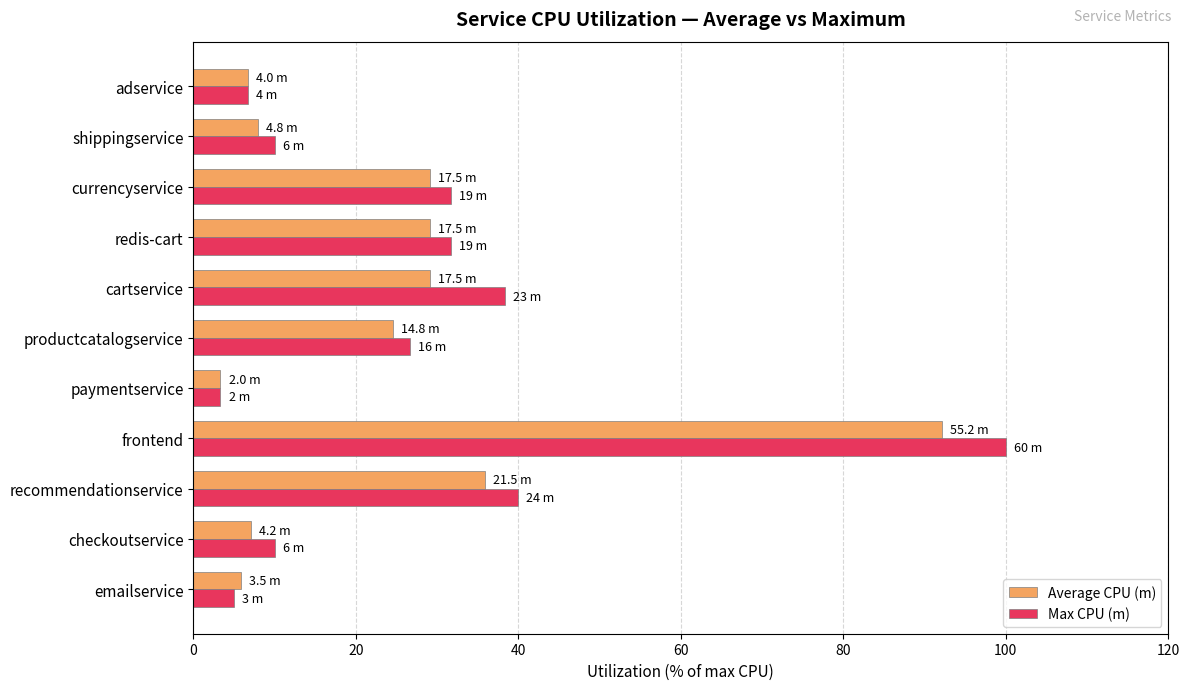

Which series has the widest spread of values?

Max CPU (m)